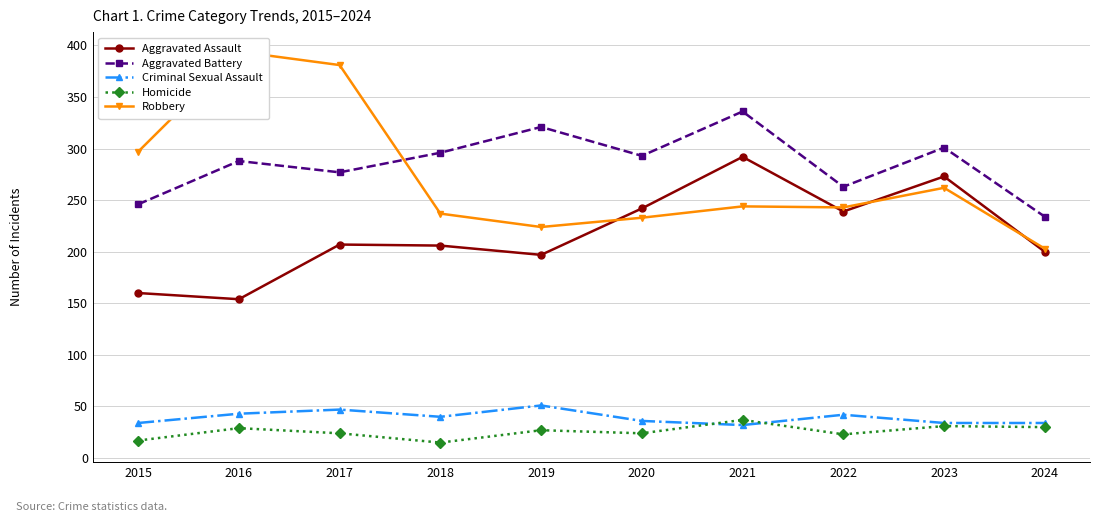

What is the value of the Aggravated Battery point at the 9th from the left?

301